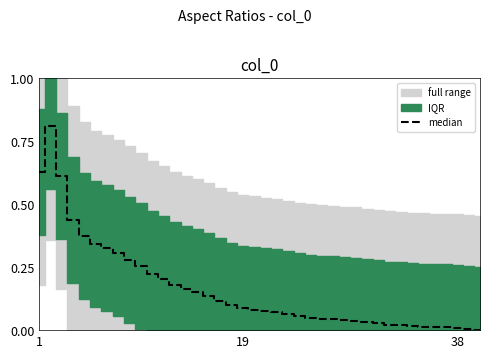

What is the average value?

0.2